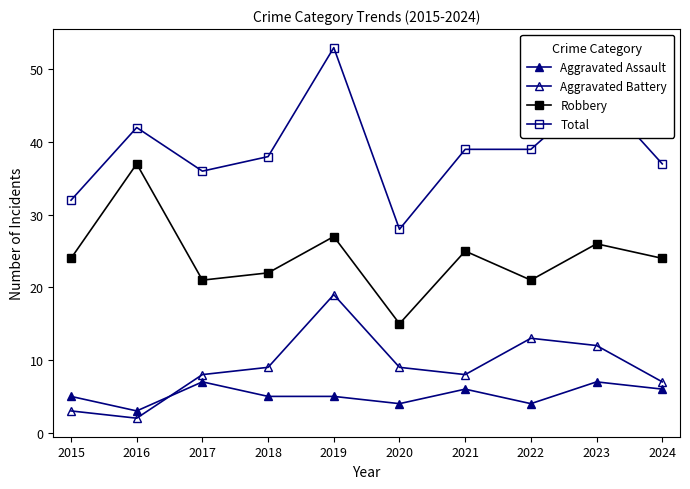

Reading right to left, extract all data points from this chart.

Aggravated Assault: 6	7	4	6	4	5	5	7	3	5
Aggravated Battery: 7	12	13	8	9	19	9	8	2	3
Robbery: 24	26	21	25	15	27	22	21	37	24
Total: 37	47	39	39	28	53	38	36	42	32